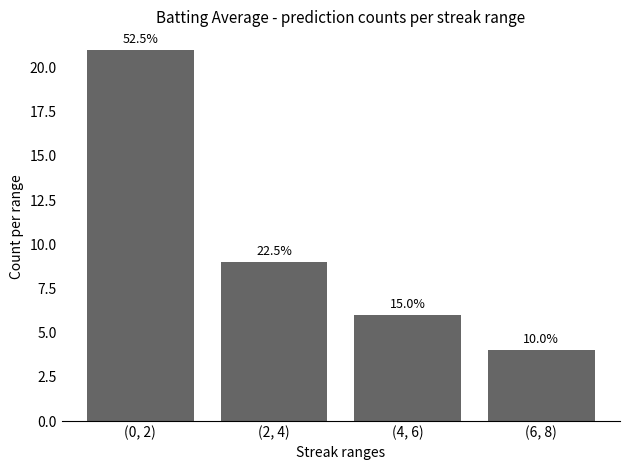

Is it true that the value at (6, 8) is 4?

True